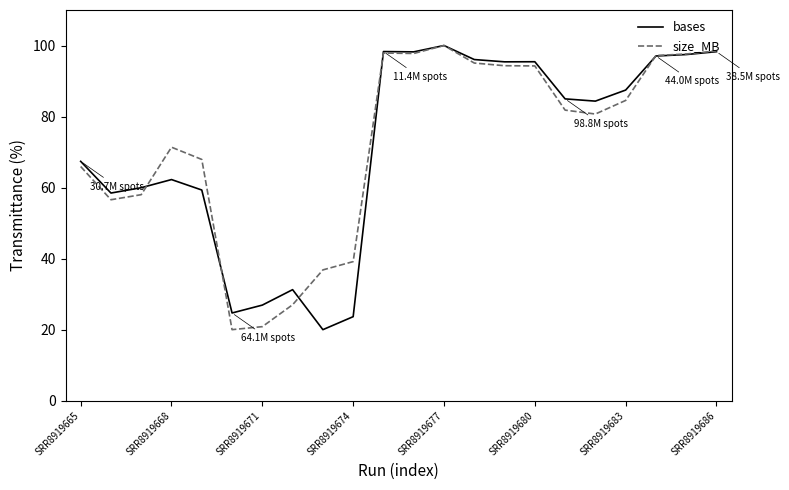

What is the minimum value for size_MB?

20.0